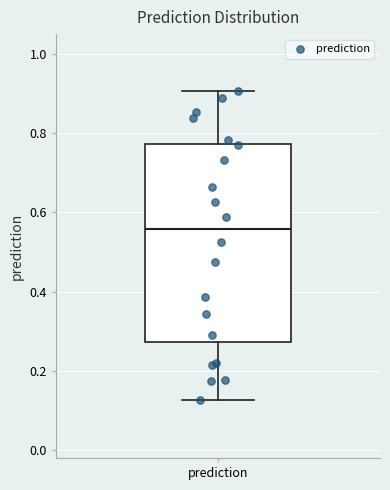

Where does the upper whisker of the box for prediction end on the y-axis? The values are not printed on the chart, so give them approximately, as read against the axis.

0.90